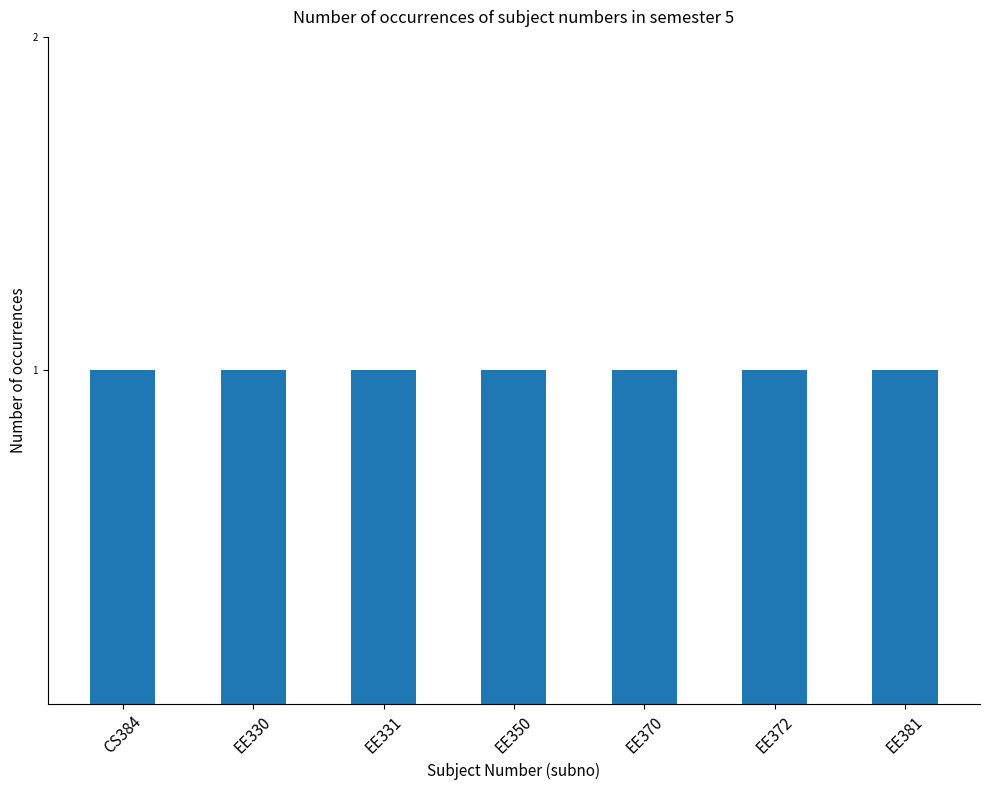

Are the bars grouped side by side (vs. stacked)?

No